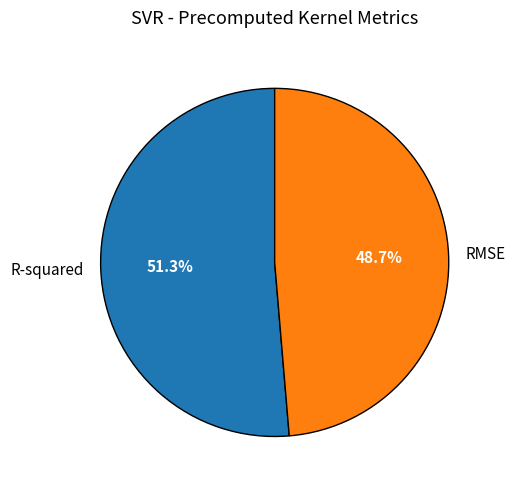

Rank the categories by value from highest to lowest.

R-squared, RMSE